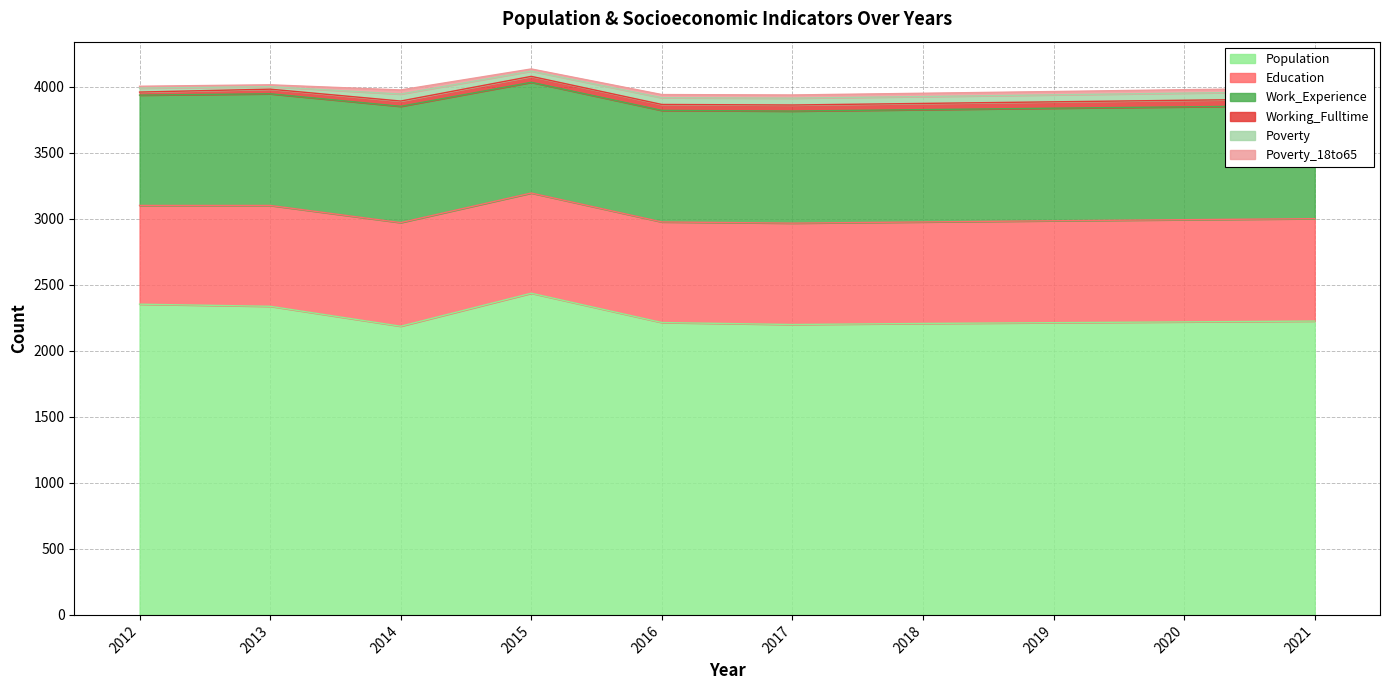

Reading left to right, list all the values displayed in this chart.

Population: 2354	2338	2187	2437	2215	2200	2208	2214	2220	2226
Education: 748	764	785	759	762	768	769	772	774	776
Work_Experience: 836	846	881	839	845	849	851	853	855	857
Working_Fulltime: 23	35	40	45	45	46	47	48	50	51
Poverty: 30	19	53	40	51	52	52	53	54	54
Poverty_18to65: 14	14	31	16	24	24	25	25	26	26